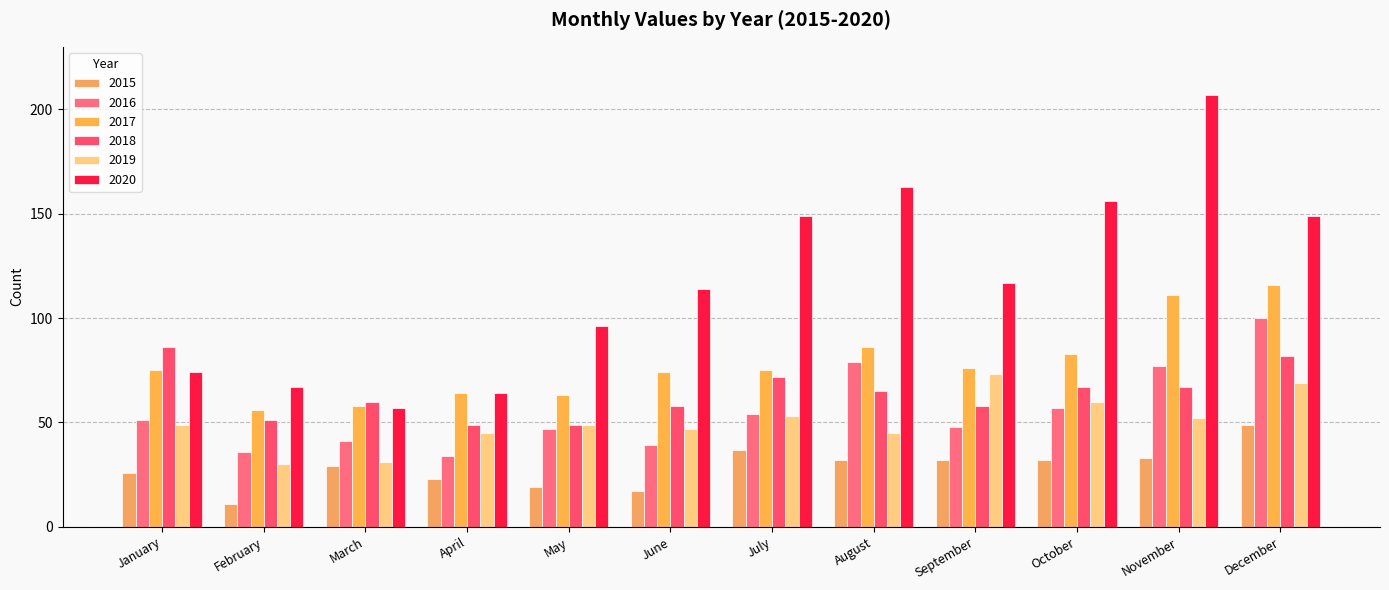

At how many categories does at least one series exceed 34?

12